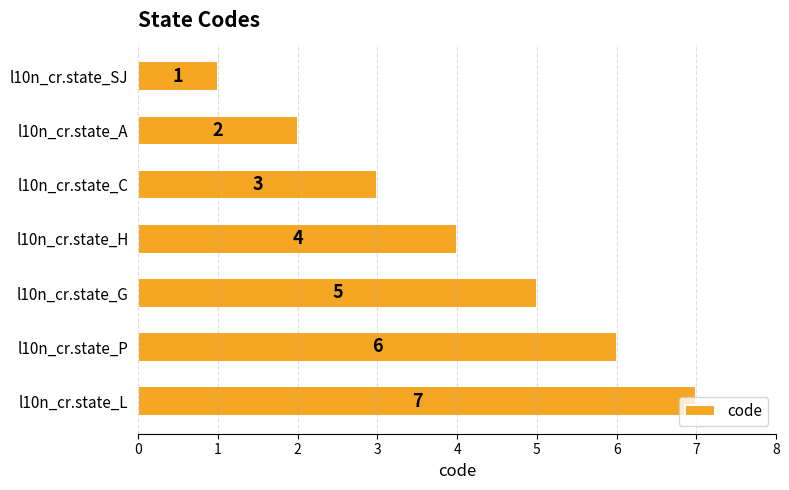

Count the values in the range 2 to 6.

5